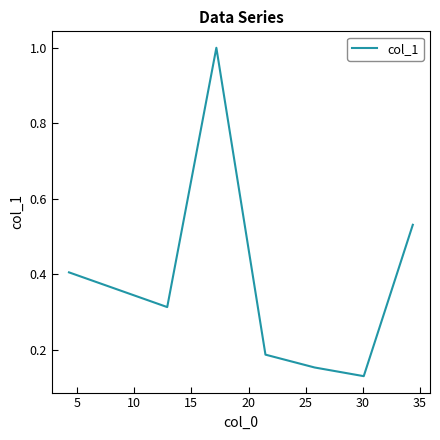

What is the difference between the maximum and minimum values?

0.9